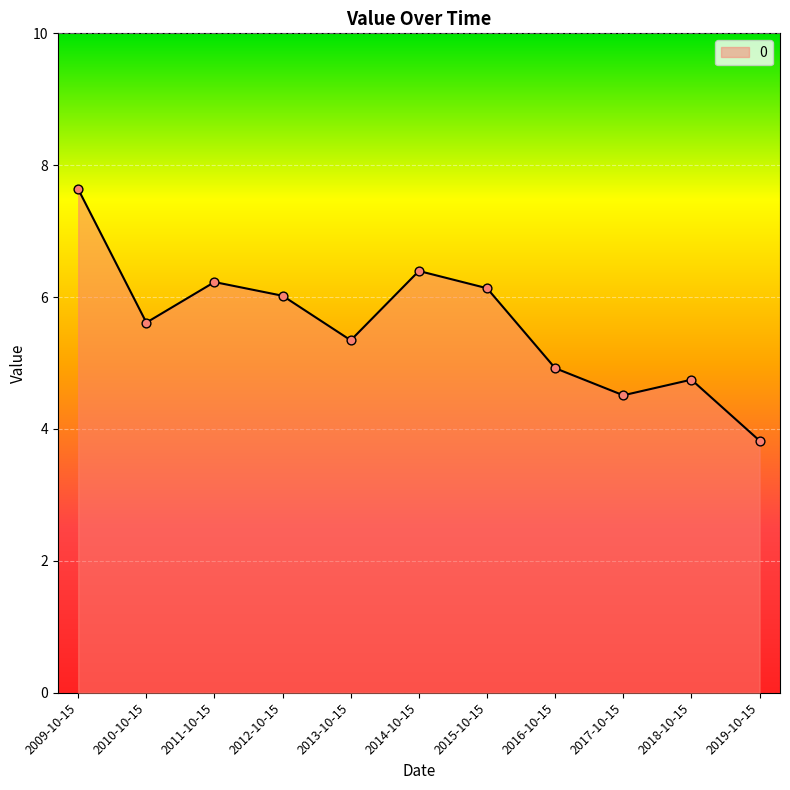

What is the change in value from 2012-10-15 to 2013-10-15?

-0.7